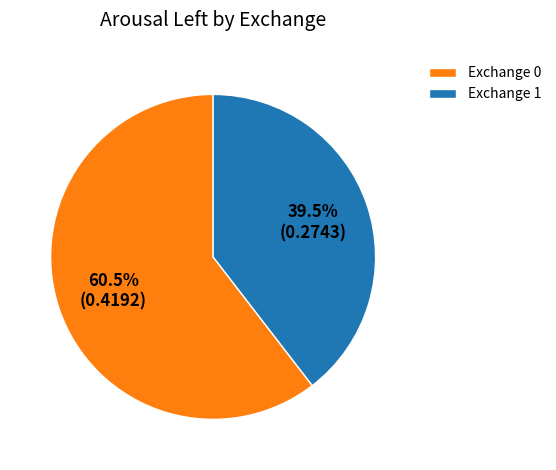

Between Exchange 1 and Exchange 0, which is larger?

Exchange 0